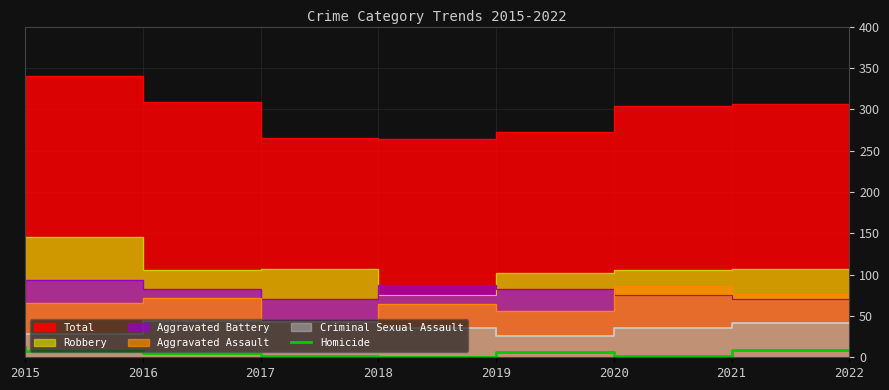

Between 2019 and 2021, which is larger?

2021